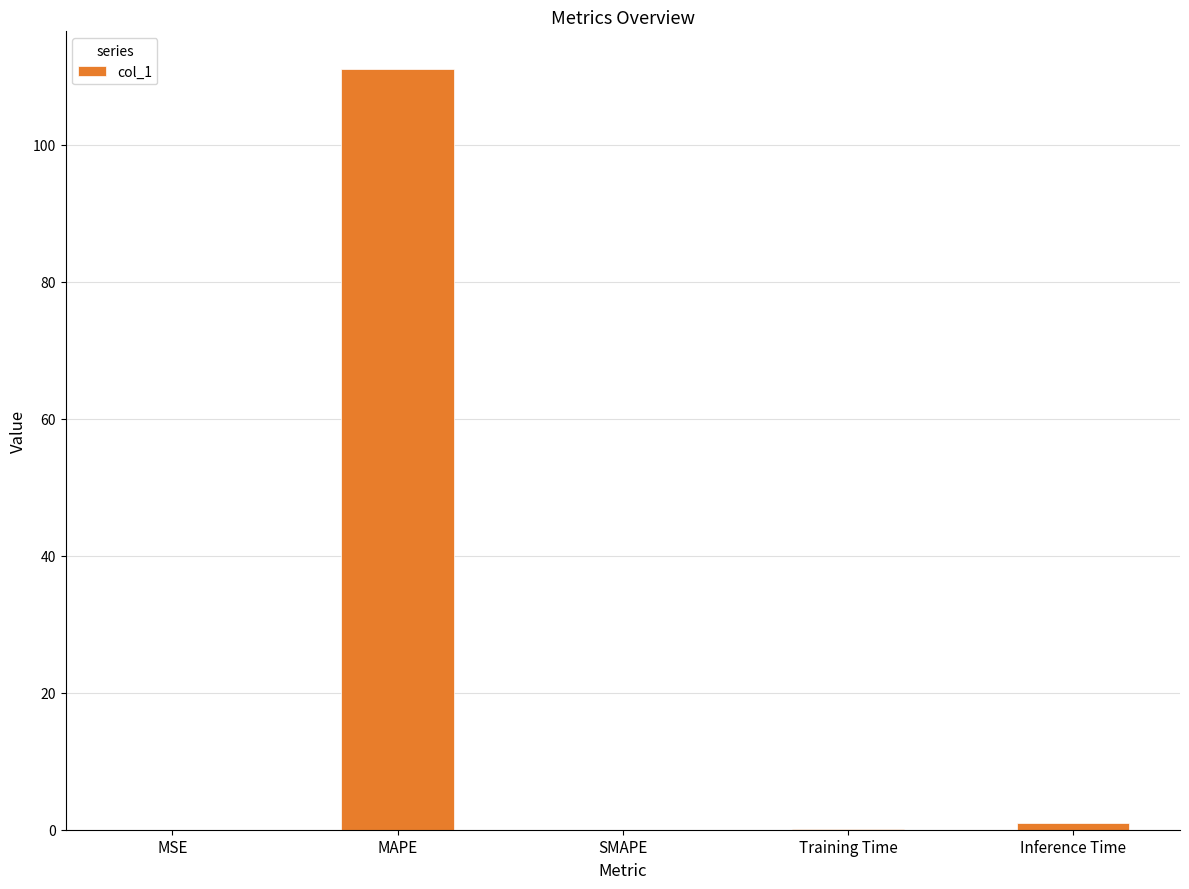

Is it true that the value at SMAPE is -59.4?

False